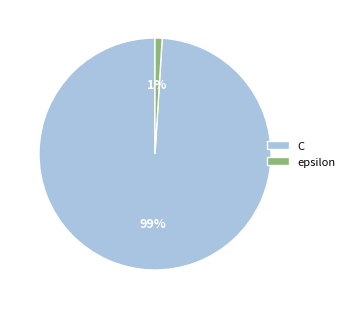

Which category accounts for the majority?

C